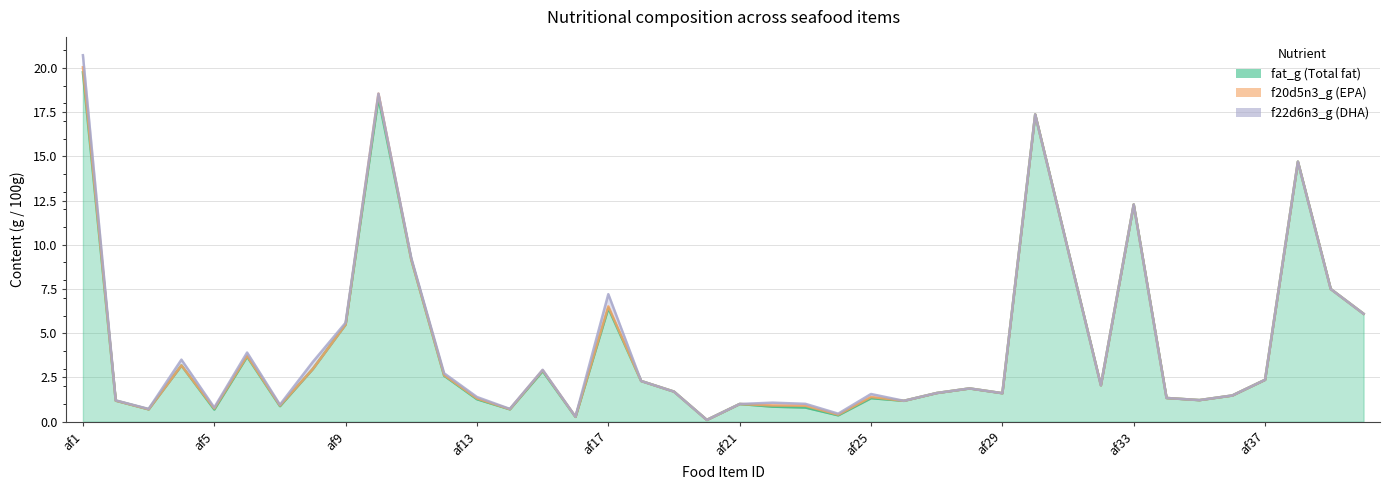

List the labels in order of fat_g value, largest first.

af1, af10, af30, af38, af33, af31, af11, af39, af17, af40, af9, af6, af4, af8, af15, af12, af37, af18, af32, af28, af19, af27, af29, af36, af34, af25, af13, af35, af2, af26, af21, af7, af22, af23, af3, af14, af5, af24, af16, af20